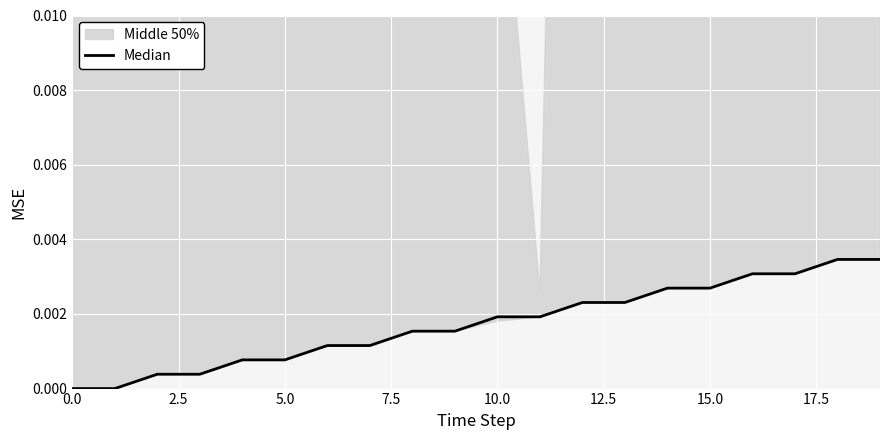

Which category has the highest value across all series?

18